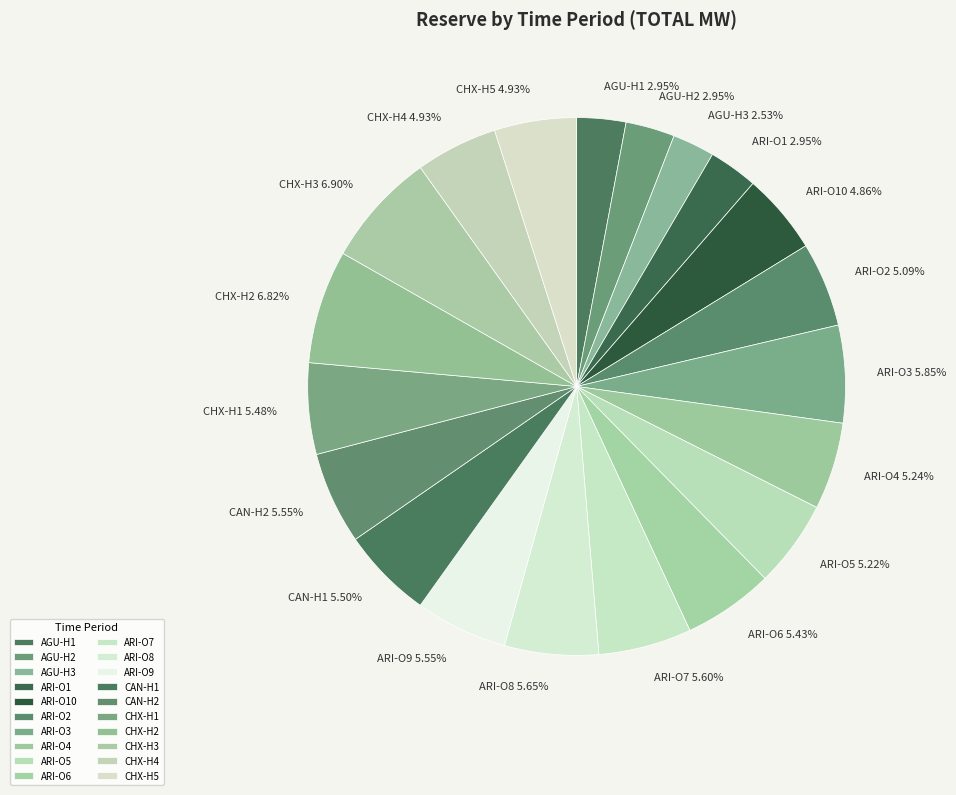

To the nearest percent, what is the difference between the largest and smallest slice percentages?

4%